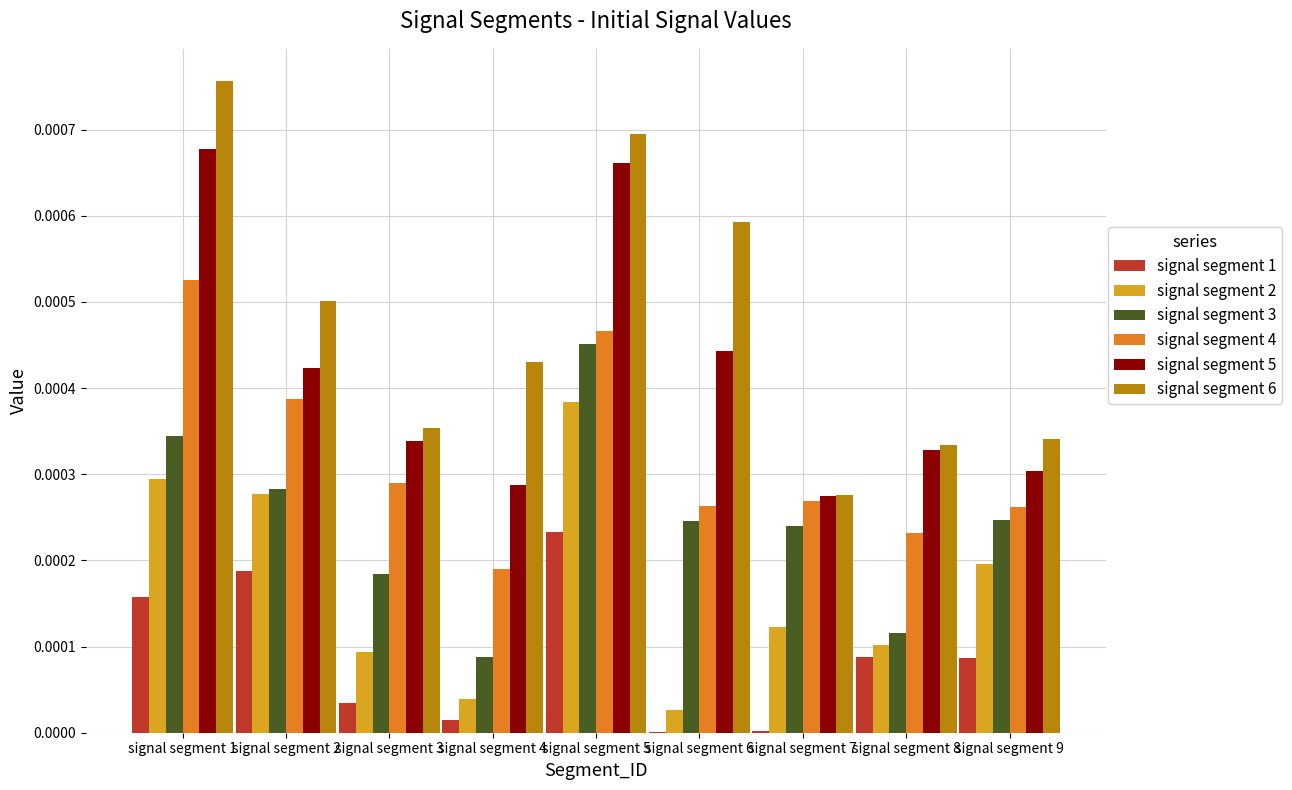

Is the value of signal segment 4 at signal segment 8 greater than the value of signal segment 6 at signal segment 3?

No